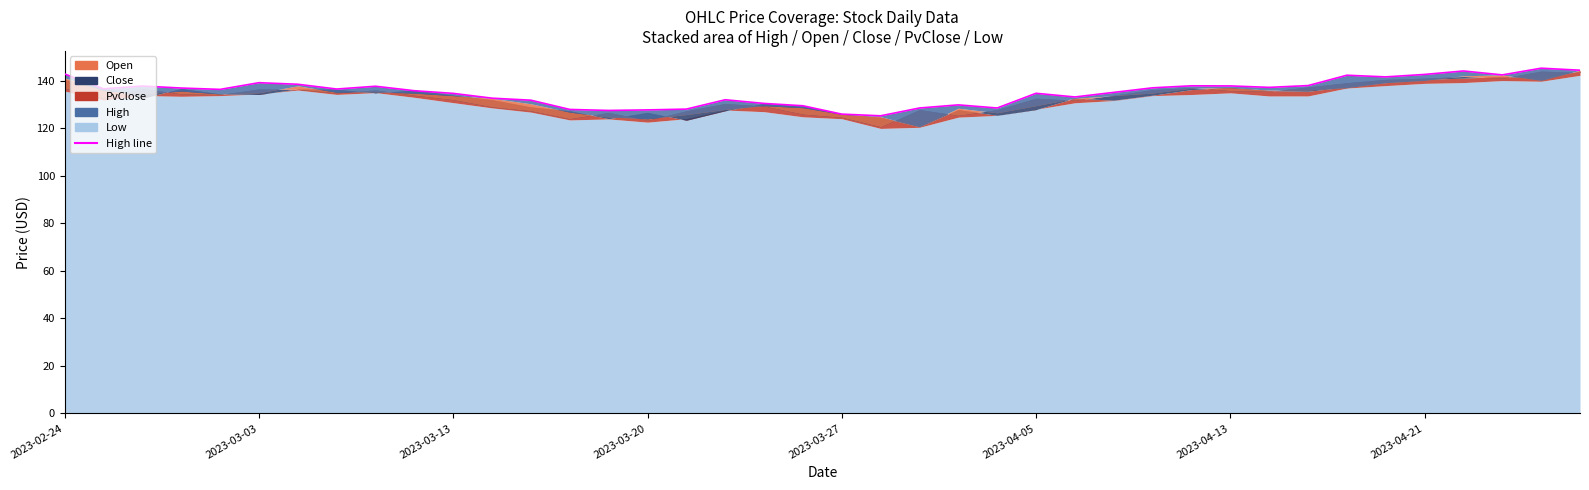

At which category does the chart reach its peak across all series?

38